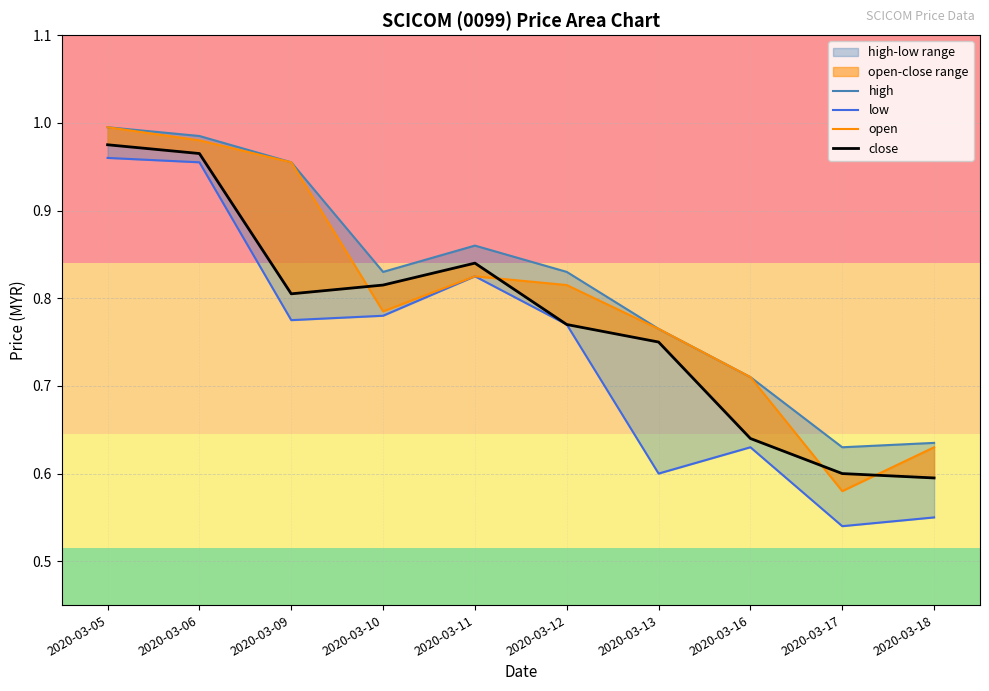

True or false: close and open cross at least once.

True